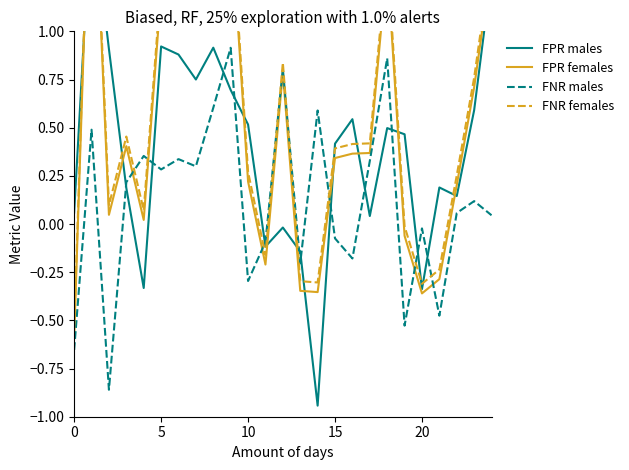

How many negative values does the FPR males series have?

6